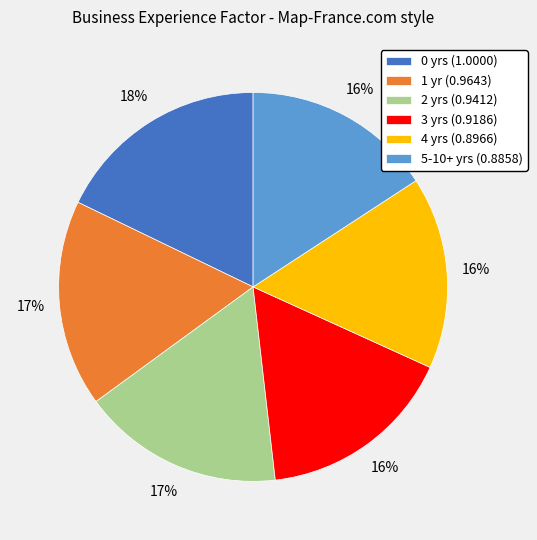

To the nearest percent, what percentage of the pie is 2?

17%